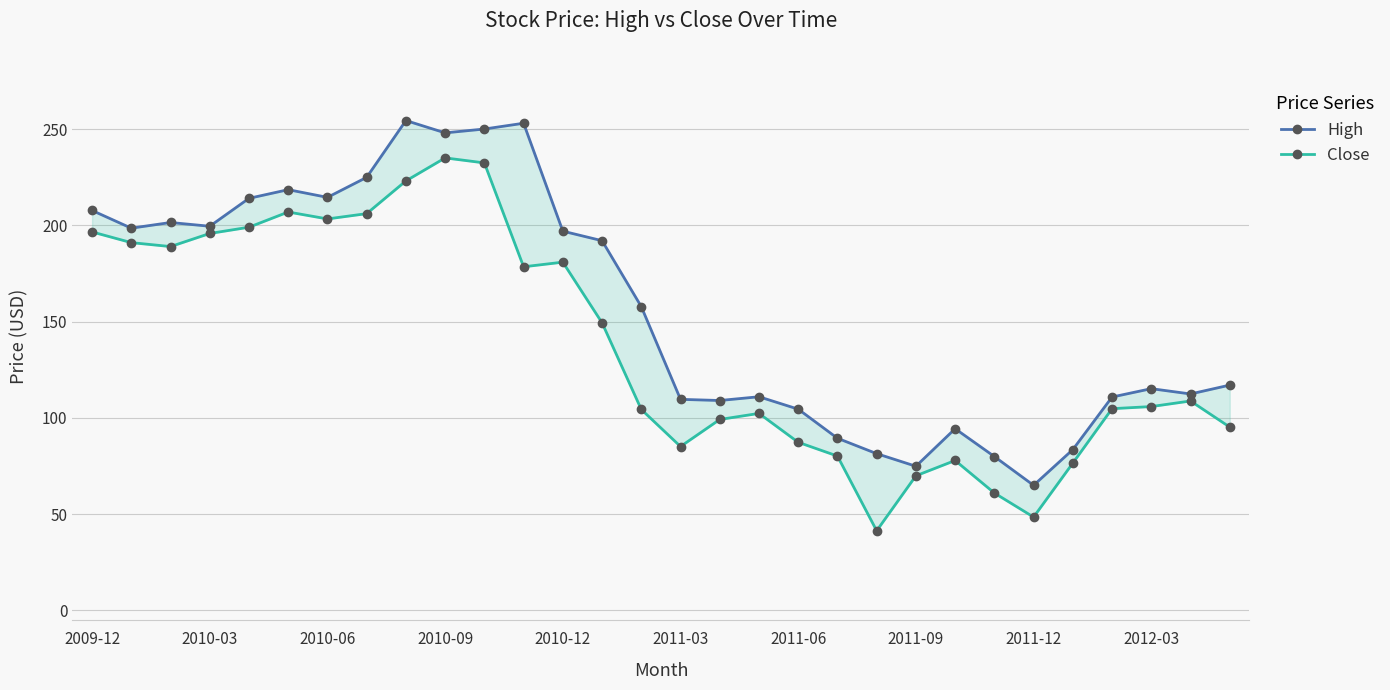

True or false: Close and High cross at least once.

False